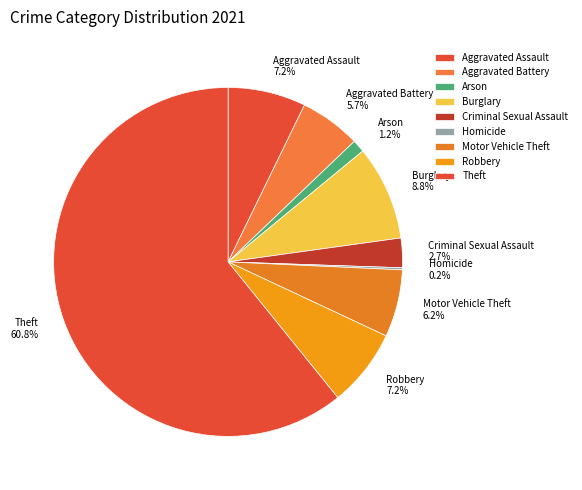

To the nearest percent, what is the difference between the Criminal Sexual Assault and Arson slice percentages?

2%